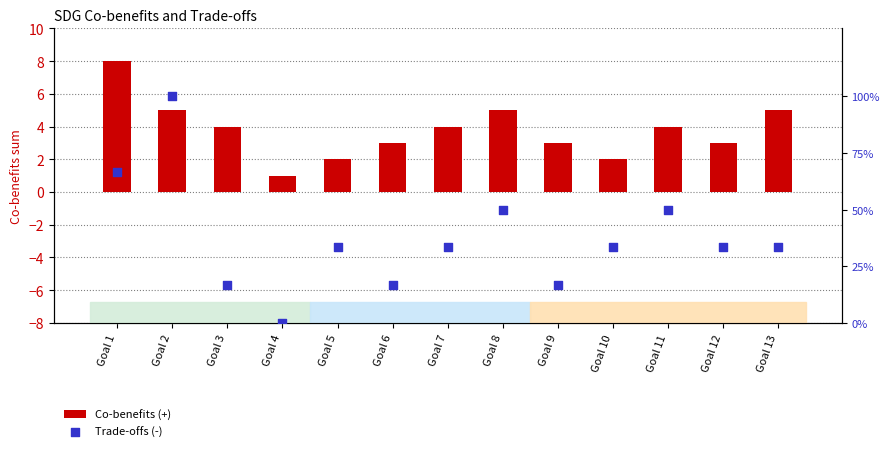

At which category is the sum across all series the highest?

Goal 2